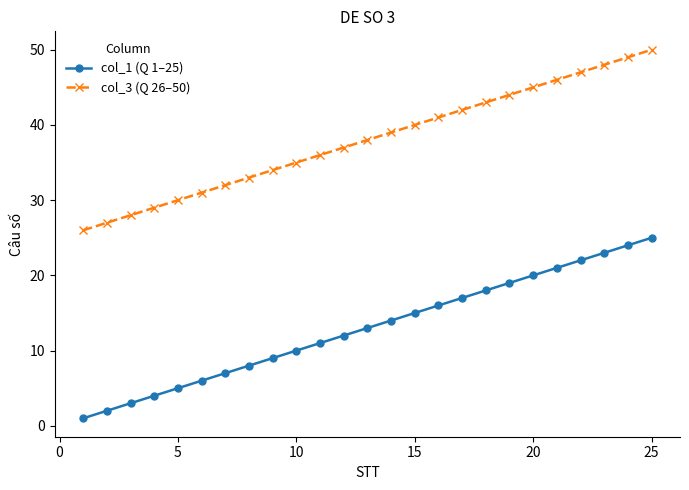

What is the maximum value shown in the chart?

50